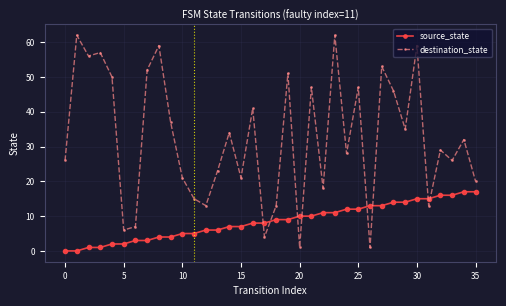

What is the value of the source_state point at the 27th from the left?

13